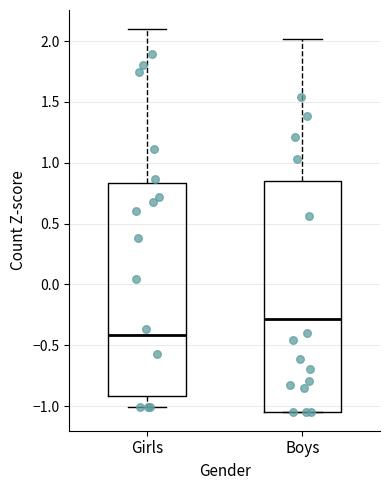

Reading left to right, transcribe this box plot: for each box, give where its median line is, the range the box spans, and where its two whiskers end, as read against the y-axis. The values are not printed on the chart, so give them approximately, as read against the axis.

Girls: median -0.40, box -0.90 to 0.85, whiskers -1.00 to 2.10
Boys: median -0.30, box -1.05 to 0.85, whiskers -1.05 to 2.00